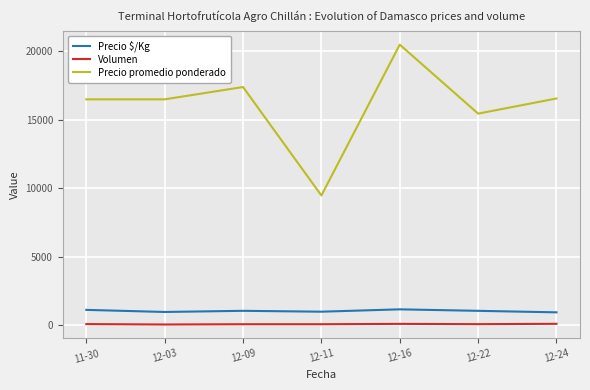

In Precio $/Kg, how many points are higher than both neighbors (excluding endpoints)?

2